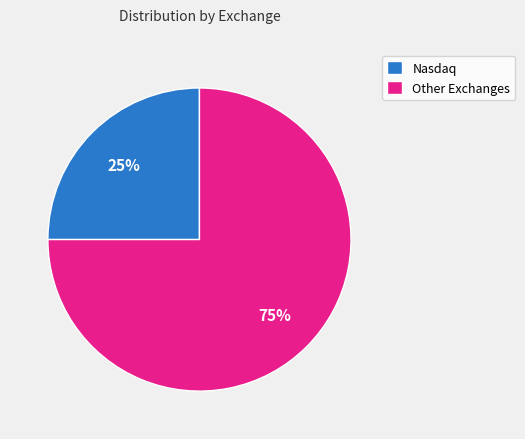

To the nearest percent, what percentage of the pie is Nasdaq?

25%